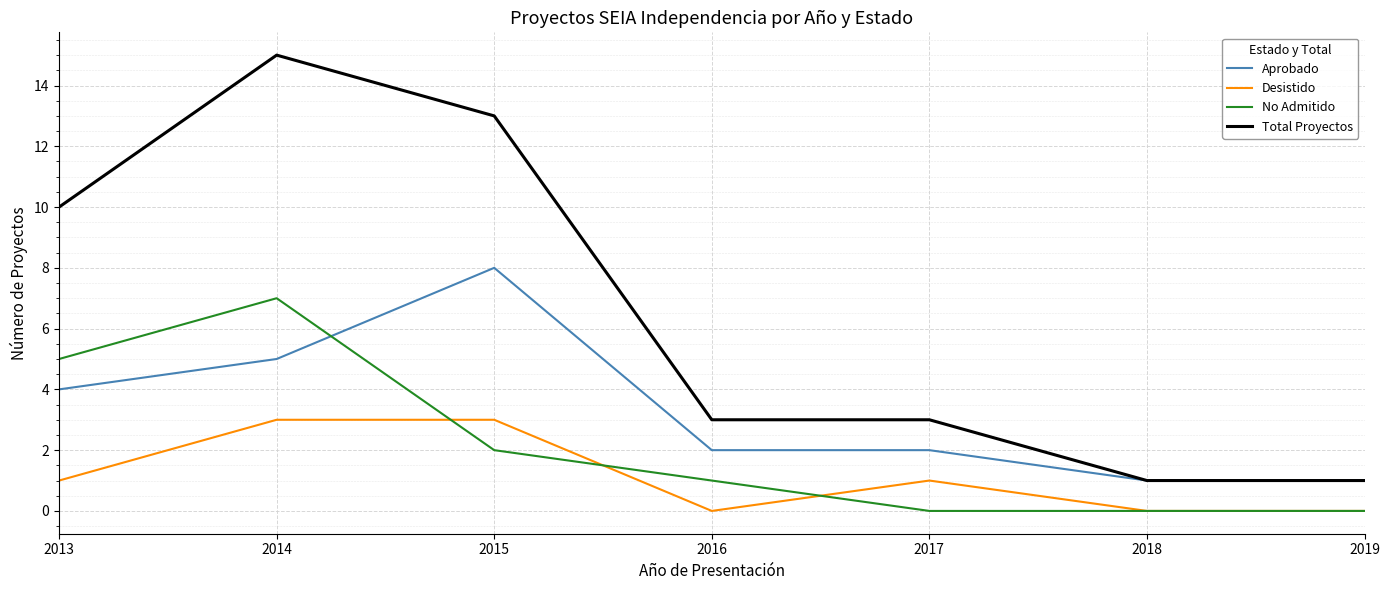

Rank the series at 2014 from lowest to highest value.

Desistido, Aprobado, No Admitido, Total Proyectos